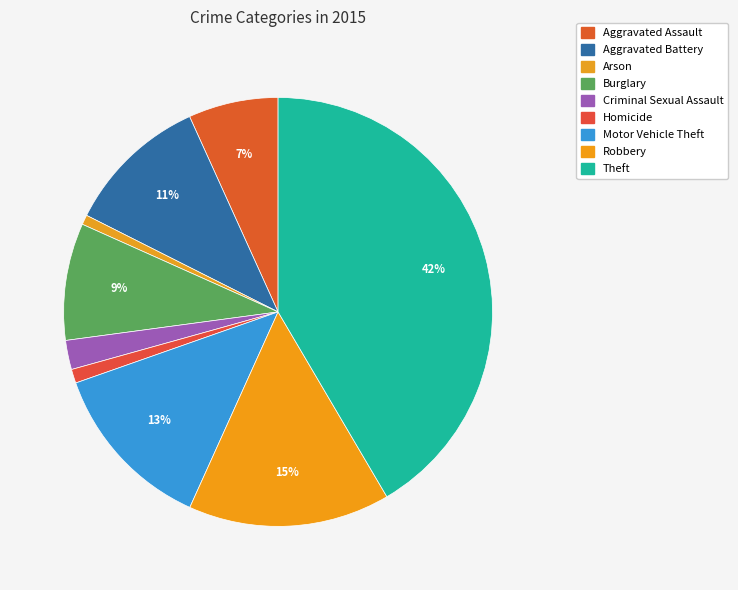

Between Arson and Burglary, which is larger?

Burglary